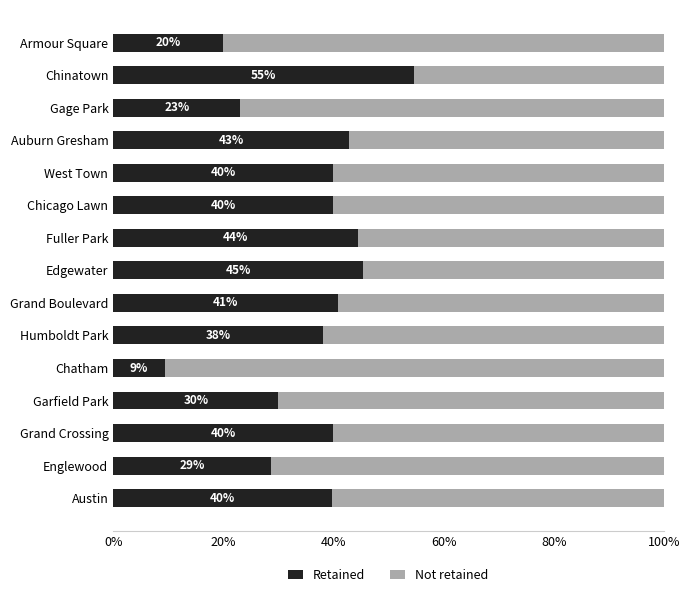

True or false: Retained has a value of 57.1 at Humboldt Park.

False